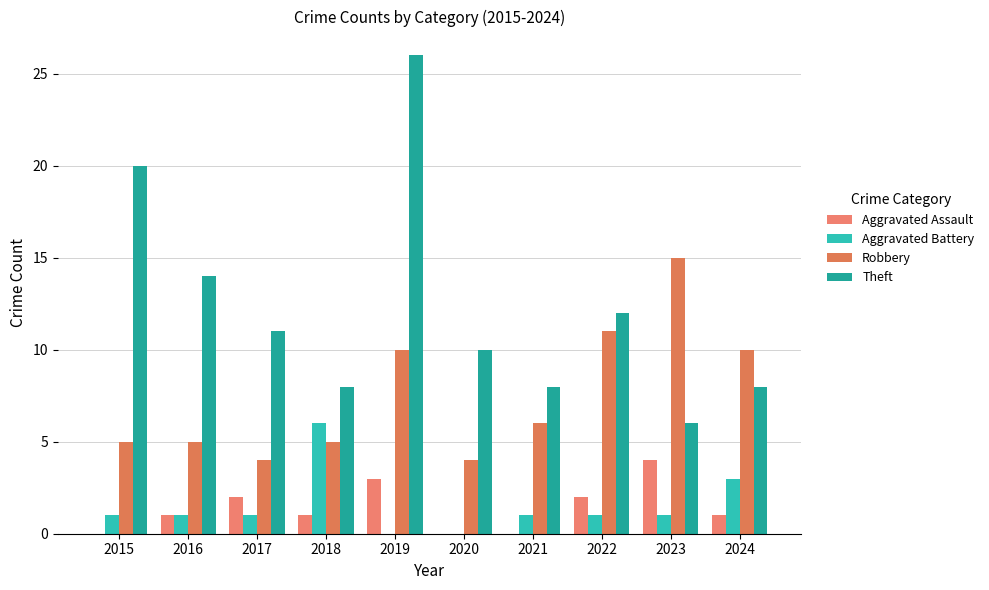

Does the chart contain stacked bars?

No